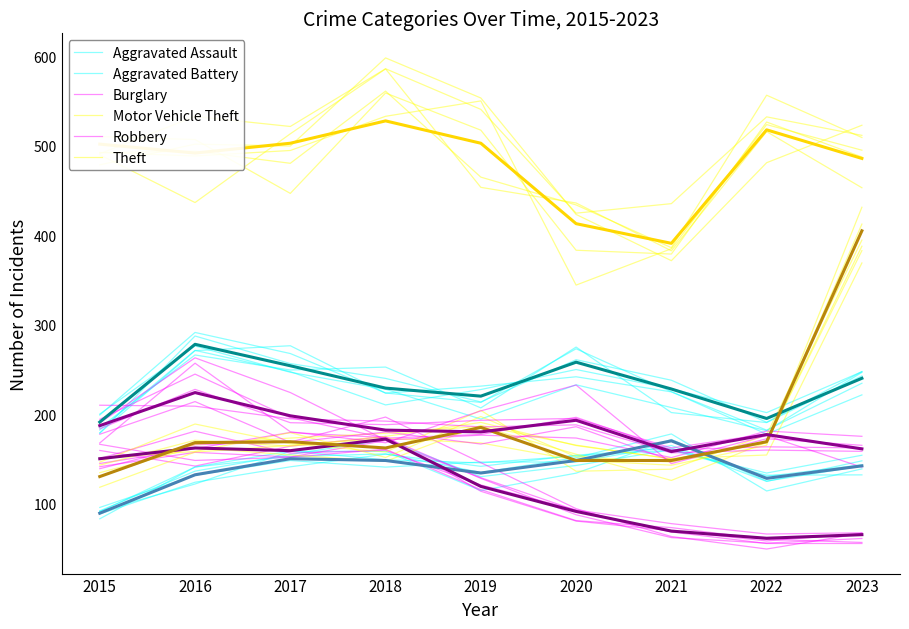

What is the average value of the Aggravated Assault series?

138